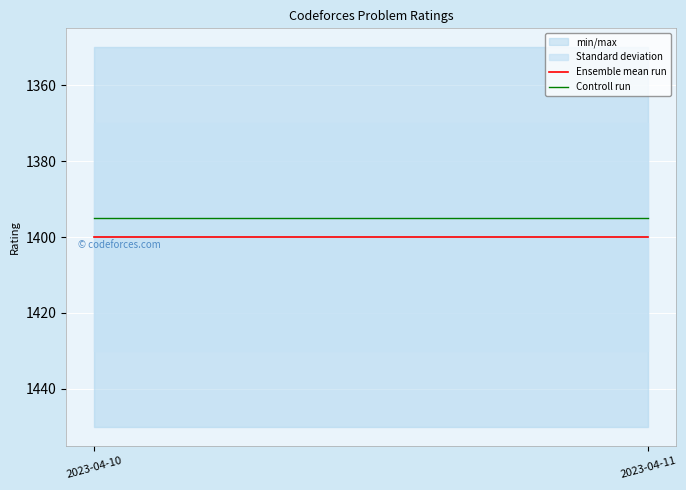

At which label does Ensemble mean run reach its peak?

2023-04-10